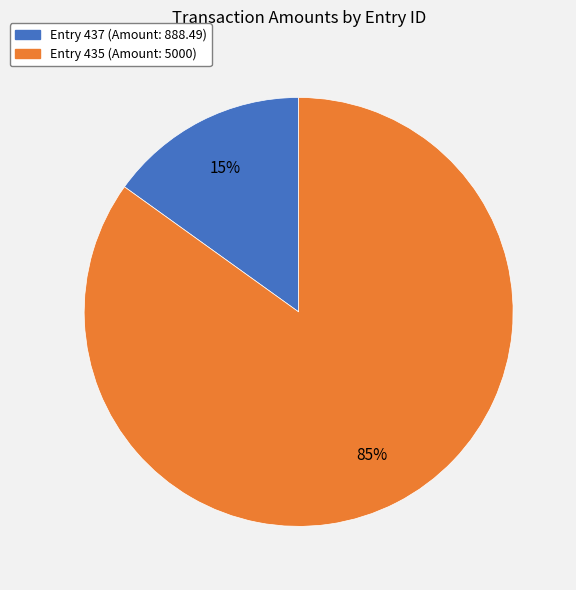

Does any single category account for the majority?

Yes